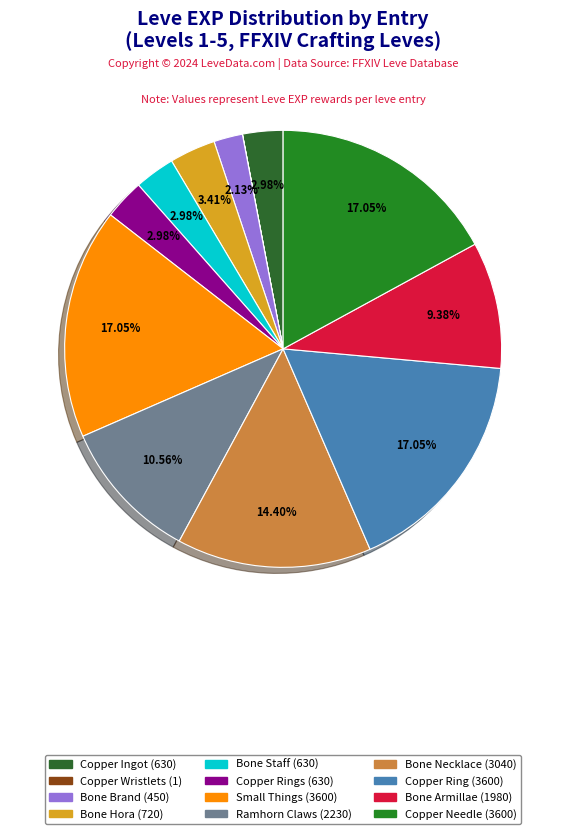

Is there a majority slice in this chart?

No